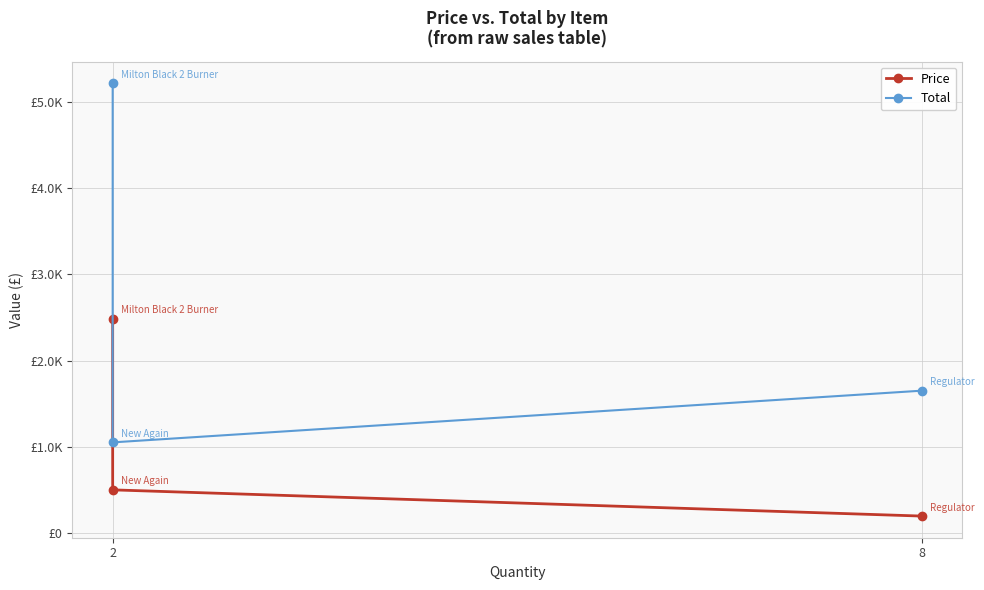

Count the number of categories in the chart.

3